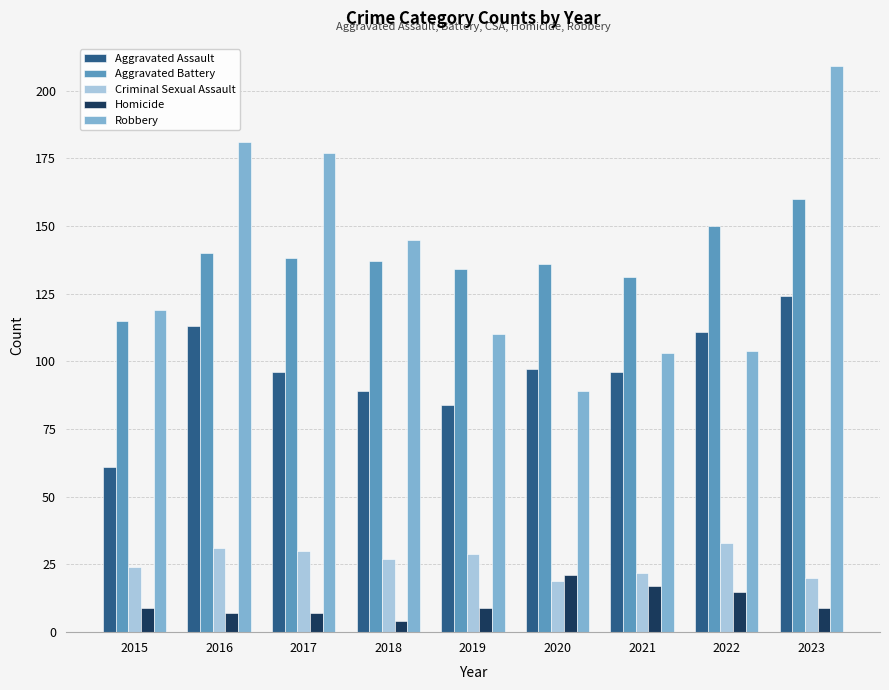

How many bars are there in each group?

5